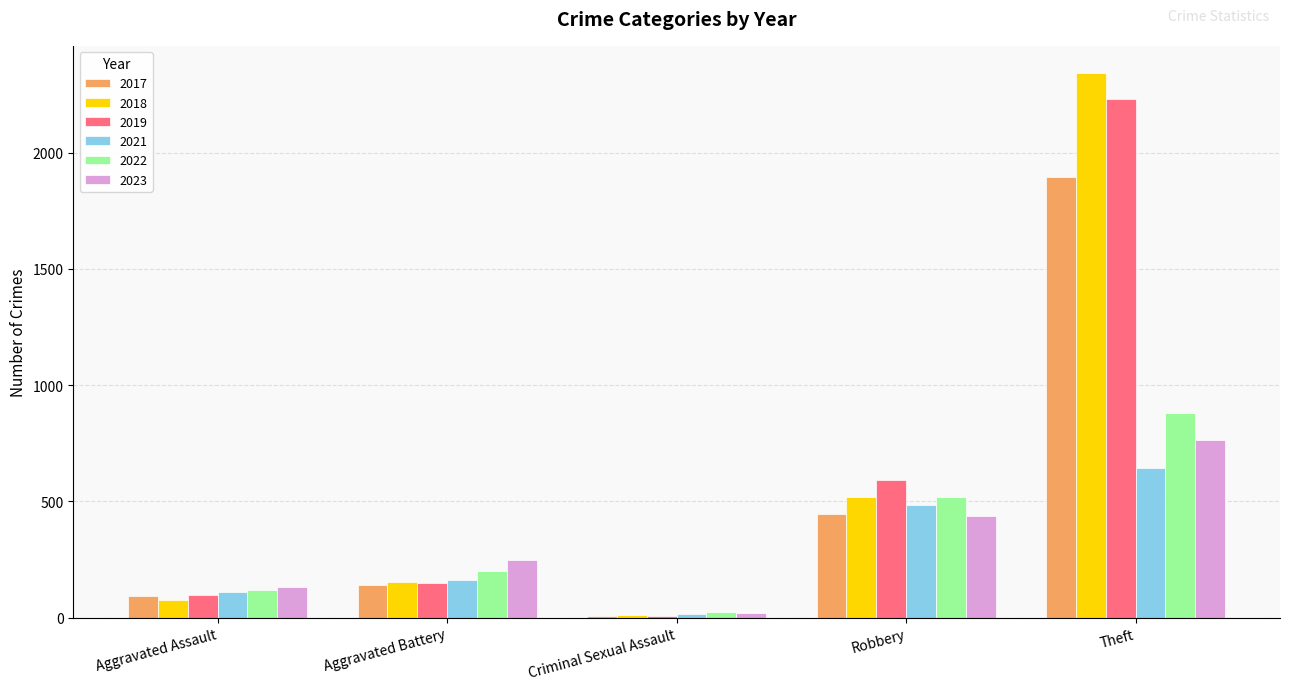

What is the difference between the second highest and minimum values in the 2022 series?

497